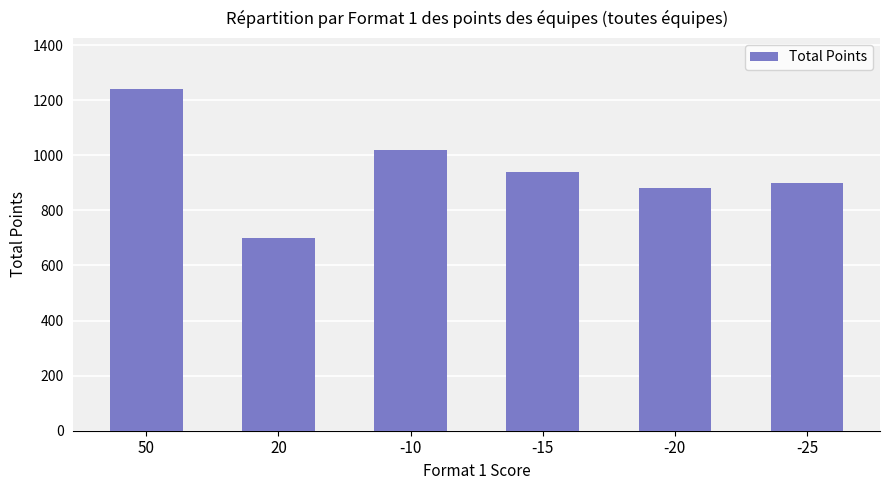

Reading left to right, what are all the values shown in this chart?

1240	700	1020	940	880	900